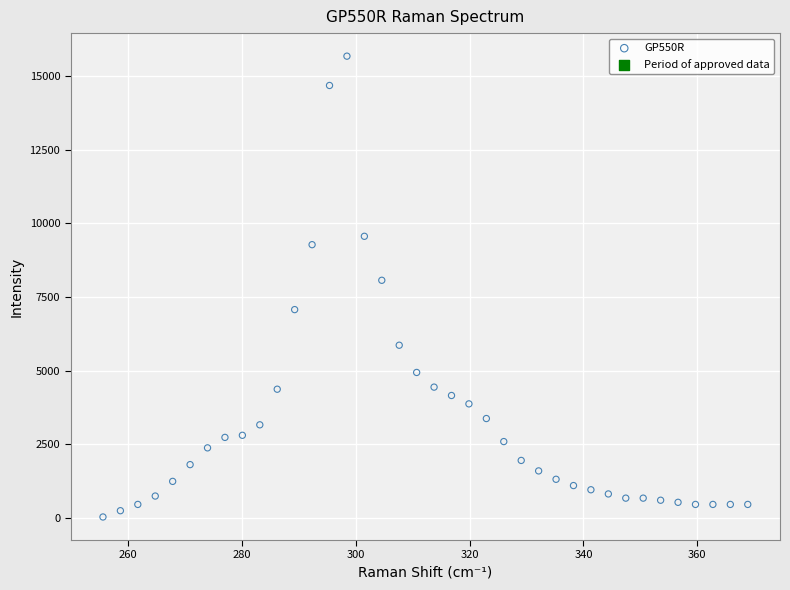

What Y value in the scatter plot is closest to 7853?

8067.2